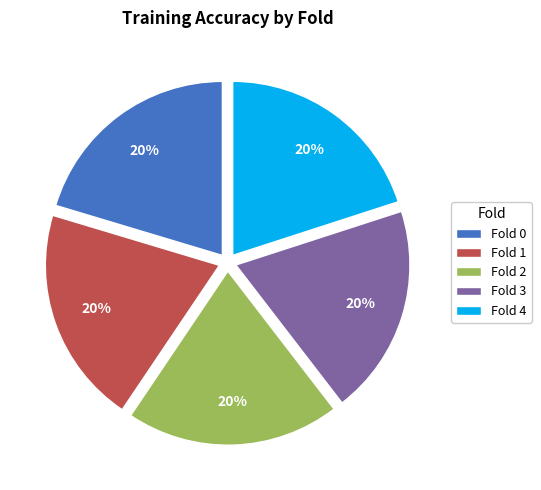

To the nearest percent, what percentage of the pie is Fold 2?

20%